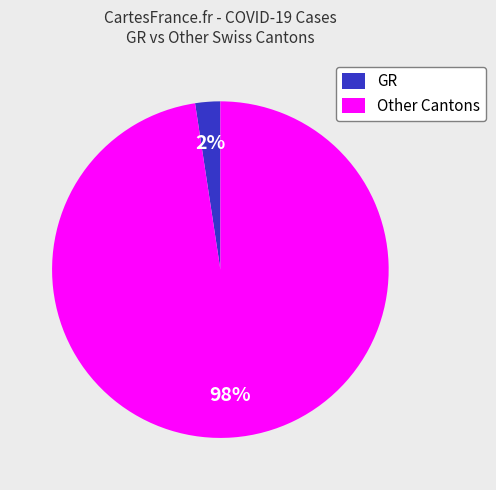

Is it true that GR is 2% of the pie?

True